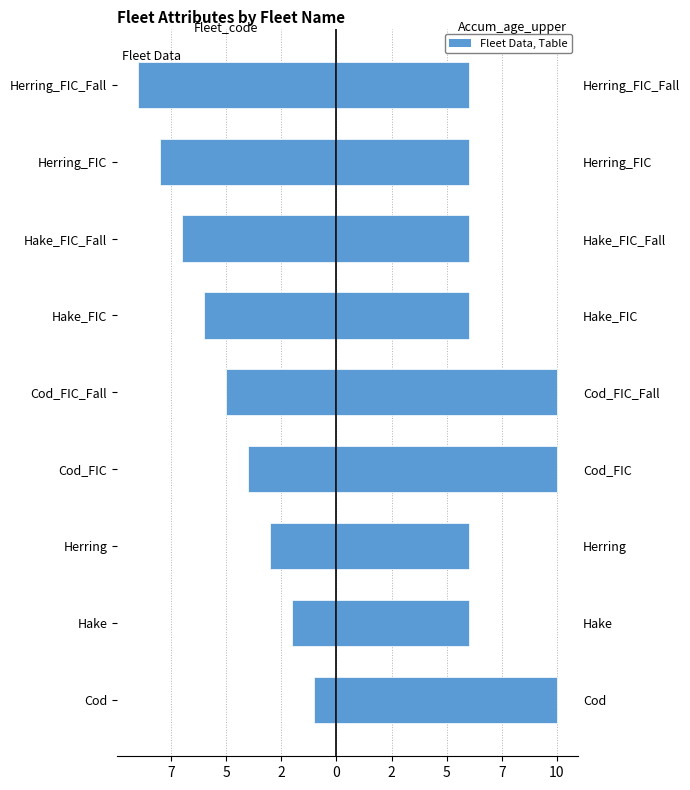

How many values in the Fleet_code series are below -5?

4